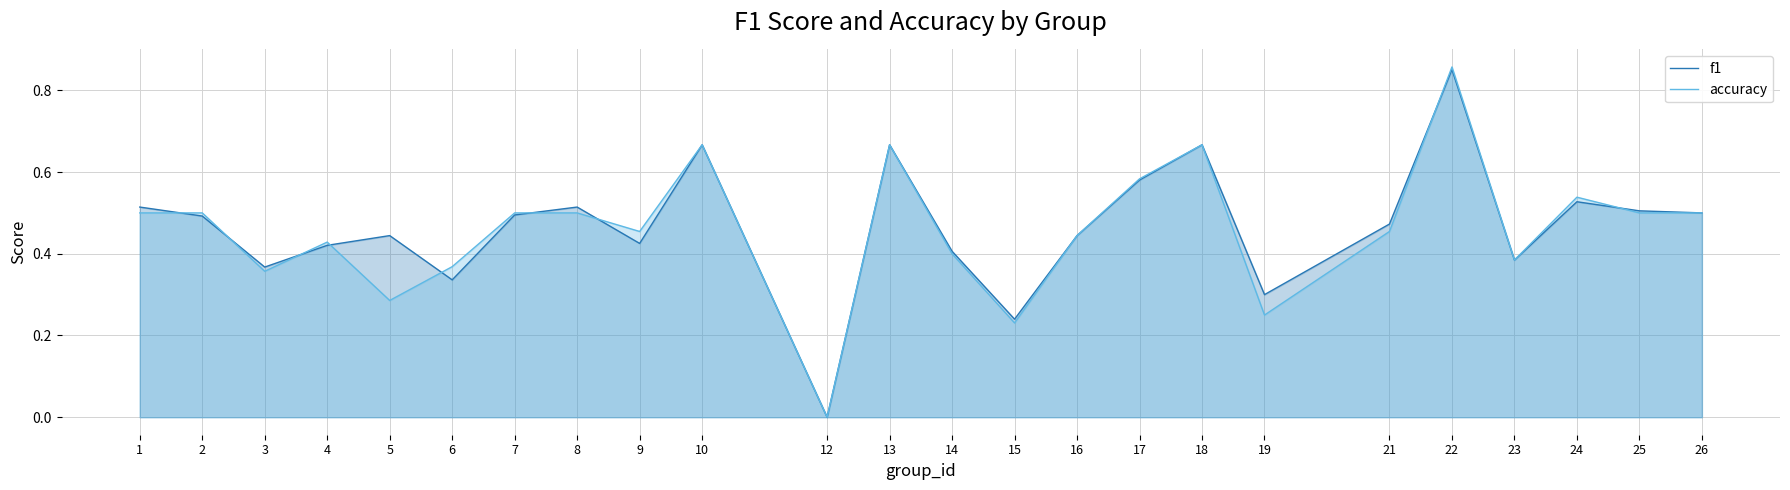

Which series has the largest range (max minus min)?

accuracy